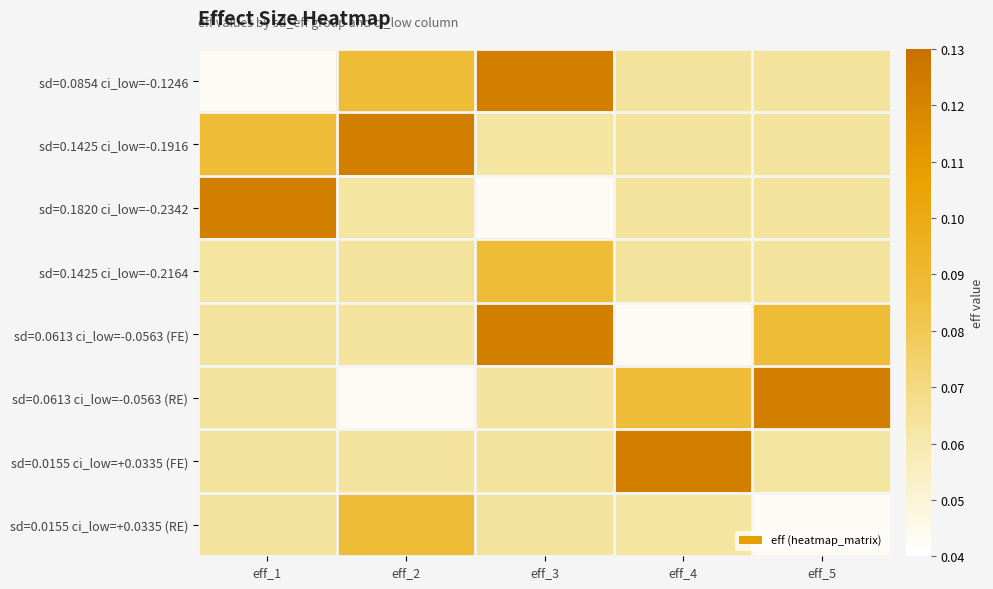

Reading left to right, transcribe all the data shown in this chart.

sd=0.0854 ci_low=-0.1246: eff_1=0.0	eff_2=0.1	eff_3=0.1	eff_4=0.1	eff_5=0.1
sd=0.1425 ci_low=-0.1916: eff_1=0.1	eff_2=0.1	eff_3=0.1	eff_4=0.1	eff_5=0.1
sd=0.1820 ci_low=-0.2342: eff_1=0.1	eff_2=0.1	eff_3=0.0	eff_4=0.1	eff_5=0.1
sd=0.1425 ci_low=-0.2164: eff_1=0.1	eff_2=0.1	eff_3=0.1	eff_4=0.1	eff_5=0.1
sd=0.0613 ci_low=-0.0563 (FE): eff_1=0.1	eff_2=0.1	eff_3=0.1	eff_4=0.0	eff_5=0.1
sd=0.0613 ci_low=-0.0563 (RE): eff_1=0.1	eff_2=0.0	eff_3=0.1	eff_4=0.1	eff_5=0.1
sd=0.0155 ci_low=+0.0335 (FE): eff_1=0.1	eff_2=0.1	eff_3=0.1	eff_4=0.1	eff_5=0.1
sd=0.0155 ci_low=+0.0335 (RE): eff_1=0.1	eff_2=0.1	eff_3=0.1	eff_4=0.1	eff_5=0.0